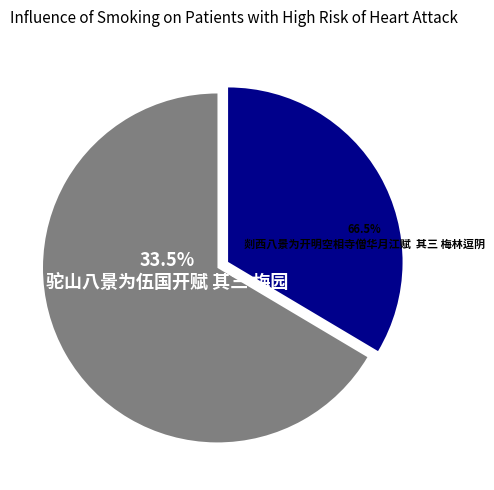

Is there a majority slice in this chart?

Yes